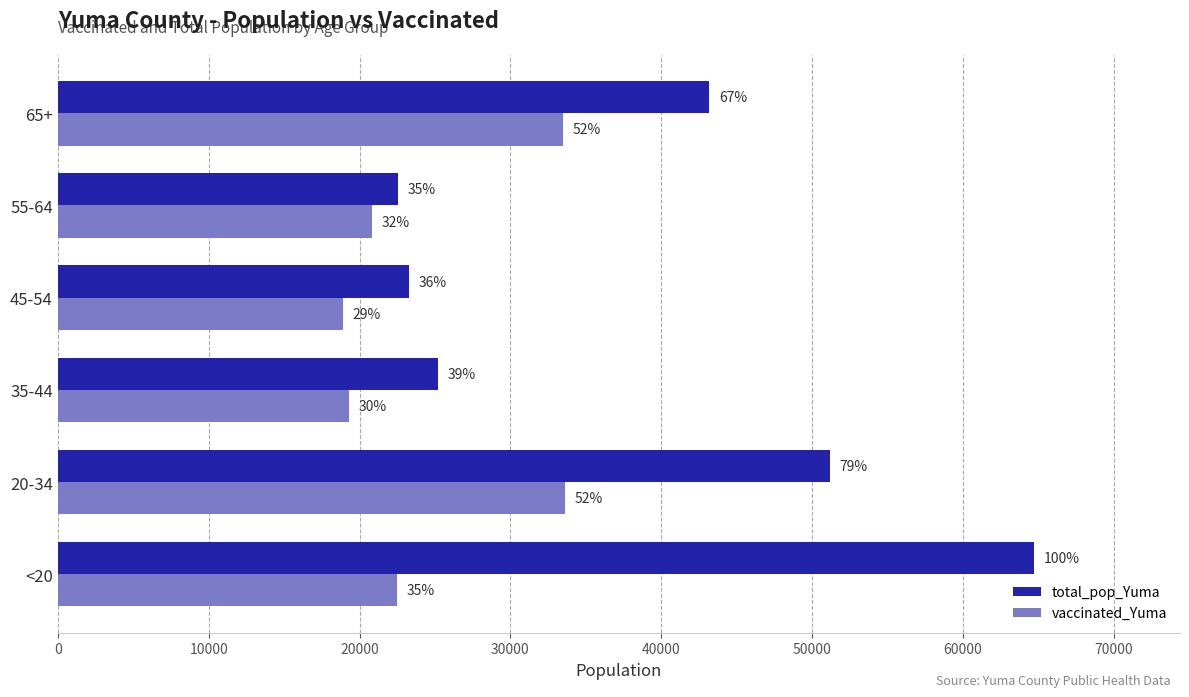

List the series in order of their overall mean, highest first.

total_pop_Yuma, vaccinated_Yuma